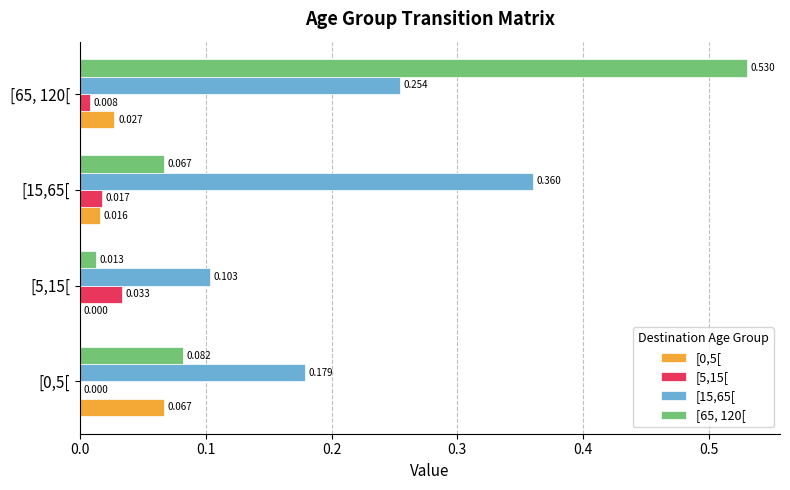

Is the value of [0,5[ at [5,15[ greater than the value of [15,65[ at [15,65[?

No